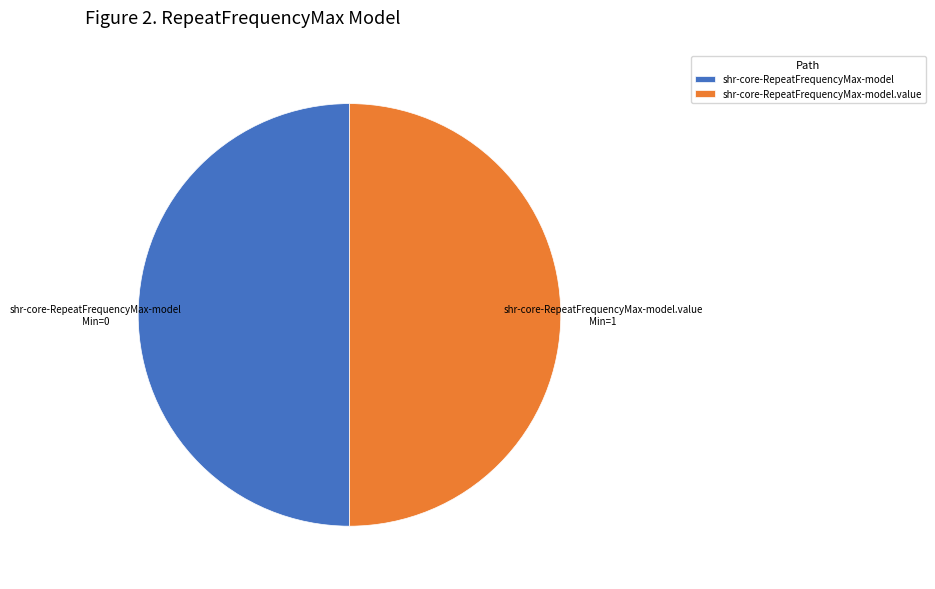

Approximately how many times larger is the value at shr-core-RepeatFrequencyMax-model compared to shr-core-RepeatFrequencyMax-model.value?

1.0